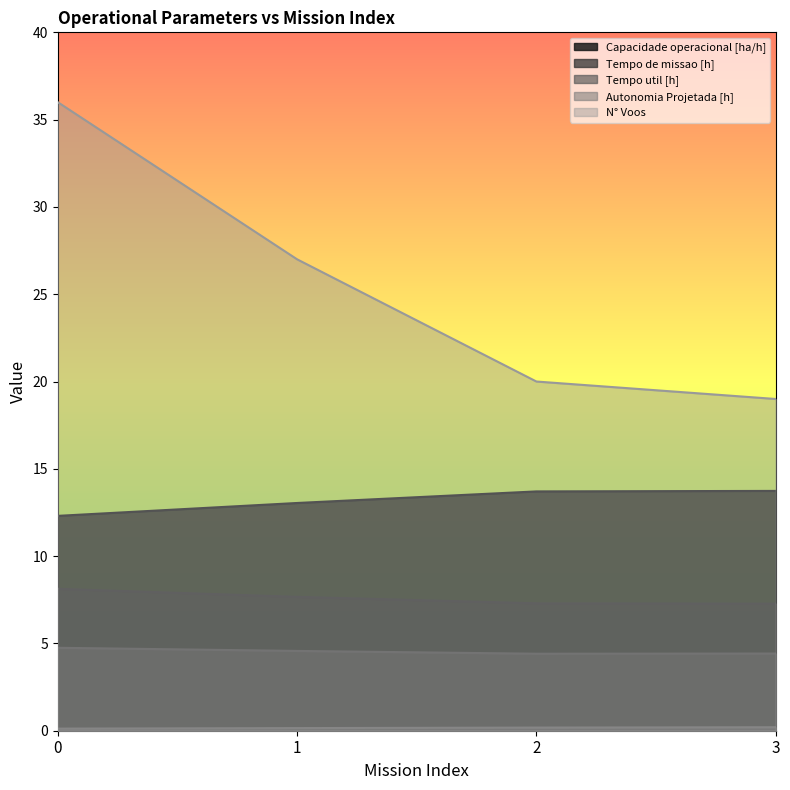

What is the total value across all series at 0?

61.3